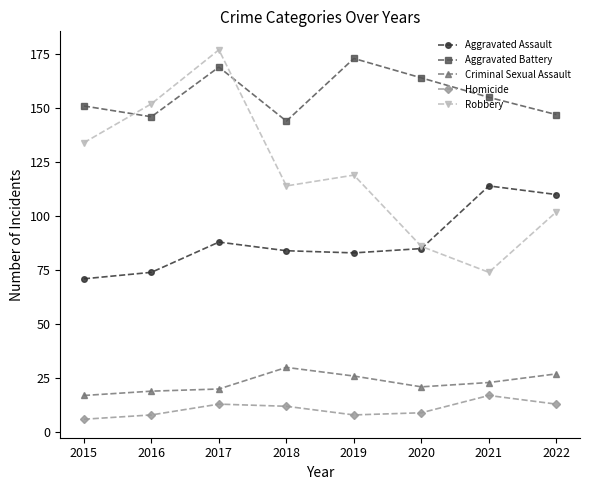

True or false: Homicide and Robbery cross at least once.

False